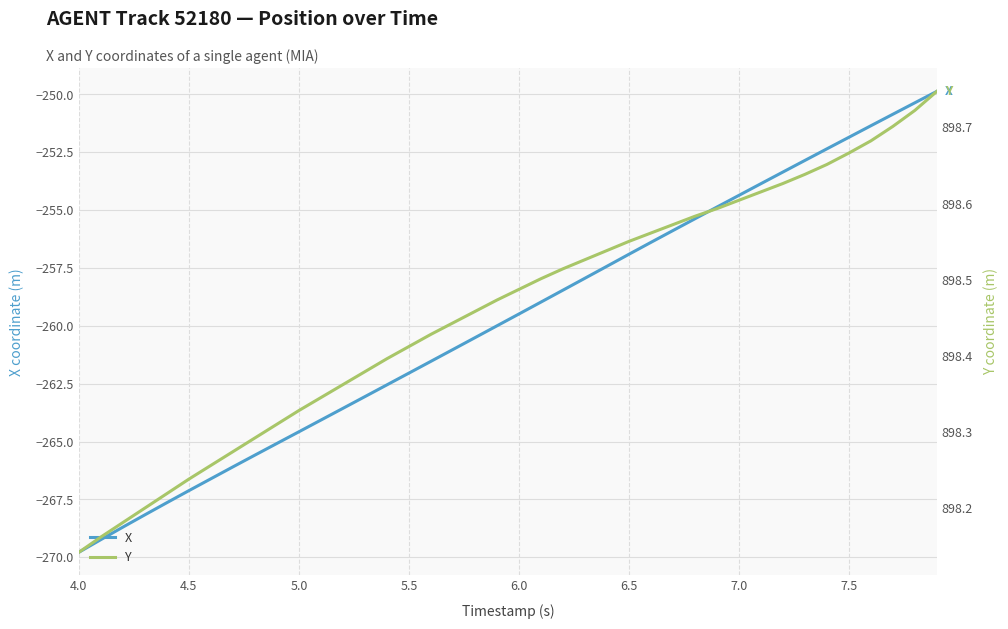

True or false: Y and X cross at least once.

False